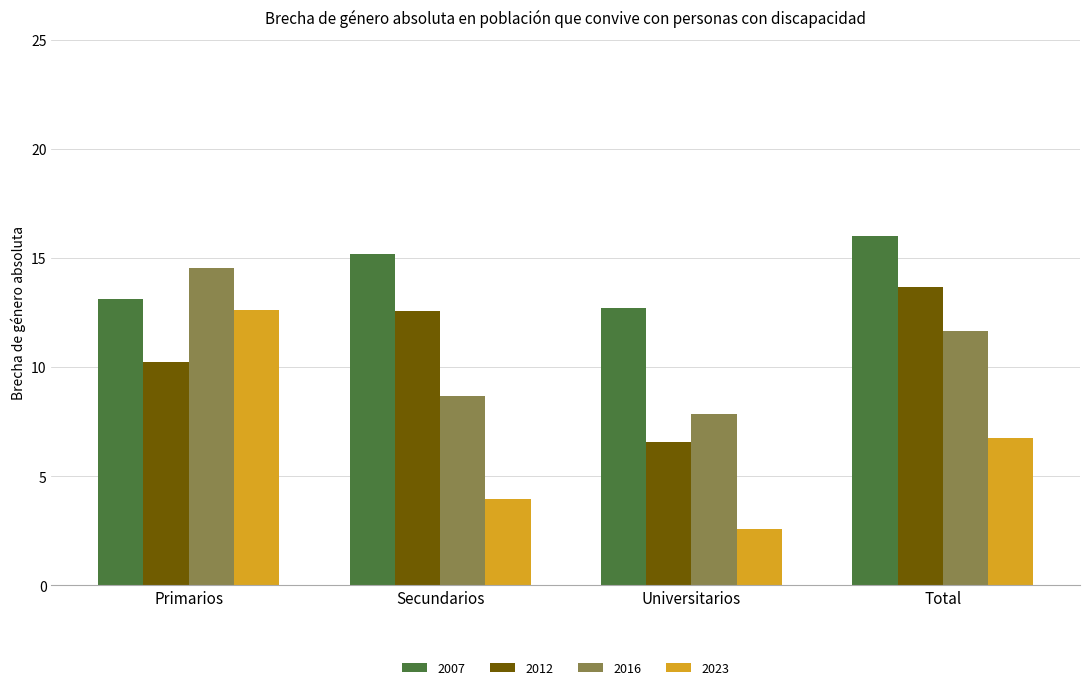

What is the average value of the 2012 series?

10.8